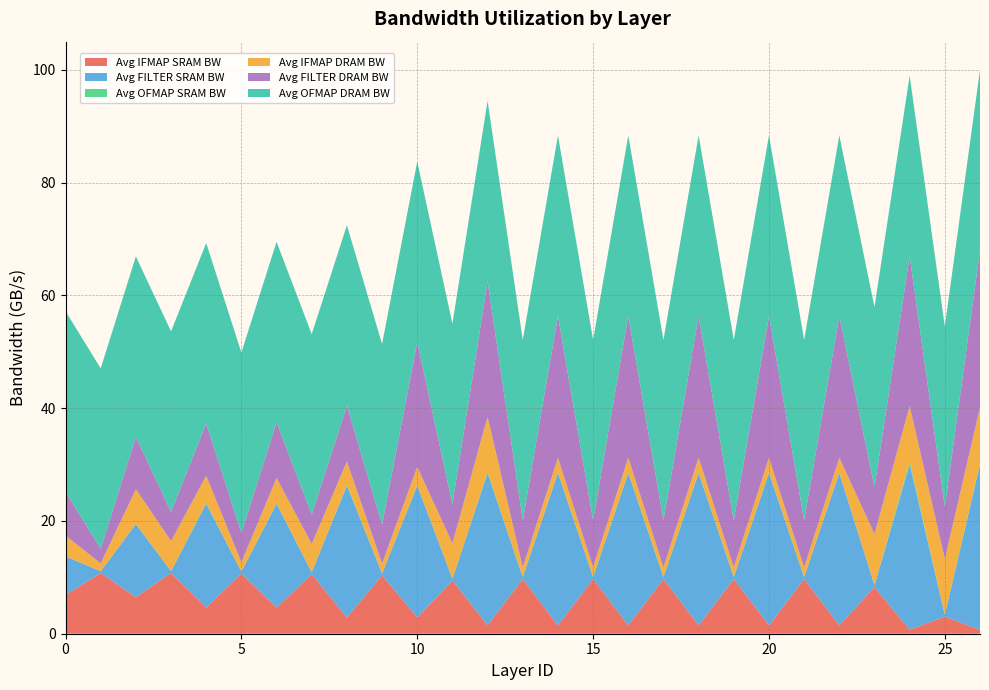

Reading left to right, list all the values displayed in this chart.

Avg IFMAP SRAM BW: 6.9	10.8	6.5	10.8	4.6	10.7	4.6	10.6	2.9	10.4	2.9	9.4	1.5	9.7	1.5	9.7	1.5	9.7	1.5	9.7	1.5	9.7	1.5	8.3	0.7	3.0	0.7
Avg FILTER SRAM BW: 6.9	0.3	13.0	0.3	18.5	0.3	18.5	0.3	23.4	0.3	23.4	0.3	27.0	0.3	27.0	0.3	27.0	0.3	27.0	0.3	27.0	0.3	27.0	0.3	29.3	0.3	29.3
Avg OFMAP SRAM BW: 0.0	0.0	0.0	0.0	0.1	0.0	0.0	0.0	0.1	0.0	0.1	0.0	0.1	0.0	0.0	0.0	0.0	0.0	0.0	0.0	0.0	0.0	0.0	0.0	0.5	0.0	0.2
Avg IFMAP DRAM BW: 3.7	1.4	6.2	5.3	4.9	1.6	4.5	5.0	4.2	1.7	3.2	6.3	9.9	1.7	2.7	1.7	2.7	1.7	2.7	1.7	2.7	1.7	2.7	9.1	9.9	9.9	9.9
Avg FILTER DRAM BW: 7.8	2.6	9.3	5.2	9.3	5.2	9.9	5.2	9.9	6.9	22.2	6.9	24.1	8.3	25.2	8.3	25.2	8.3	25.2	8.3	25.2	8.3	25.2	8.3	26.6	9.3	27.9
Avg OFMAP DRAM BW: 32.0	32.0	32.0	32.0	32.0	32.0	32.0	32.0	32.0	32.0	32.0	32.0	32.0	32.0	32.0	32.0	32.0	32.0	32.0	32.0	32.0	32.0	32.0	31.9	32.0	32.0	32.0